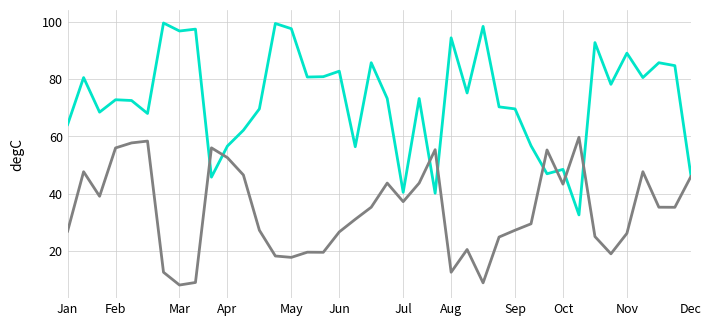

What is the maximum value shown in the chart?

99.6